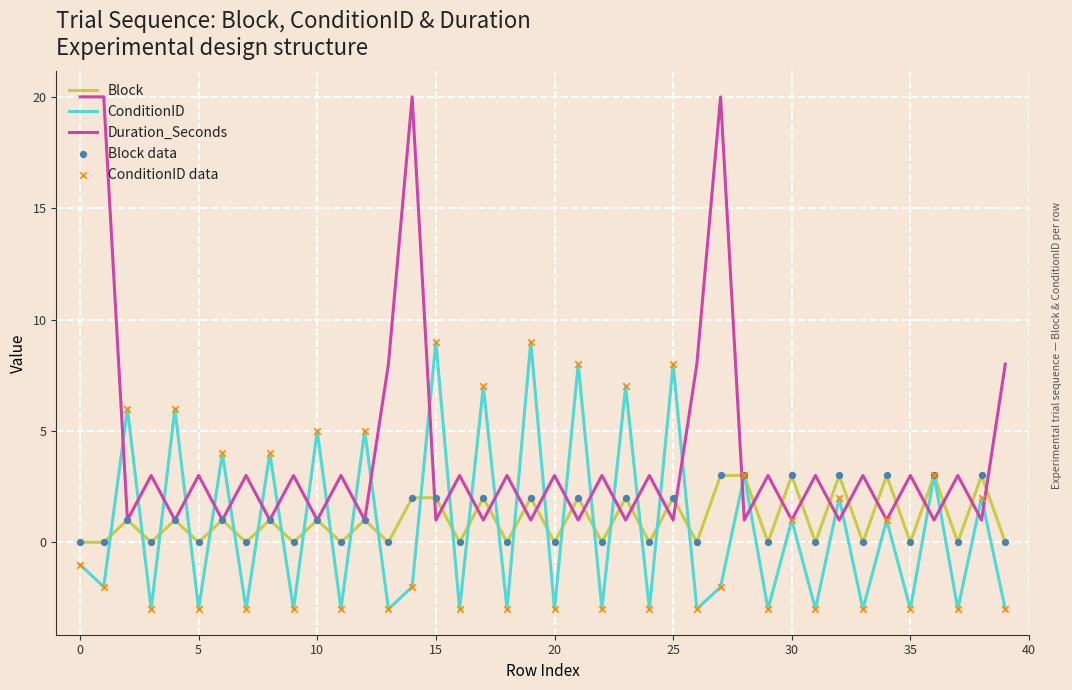

Which series has the widest spread of values?

Duration_Seconds